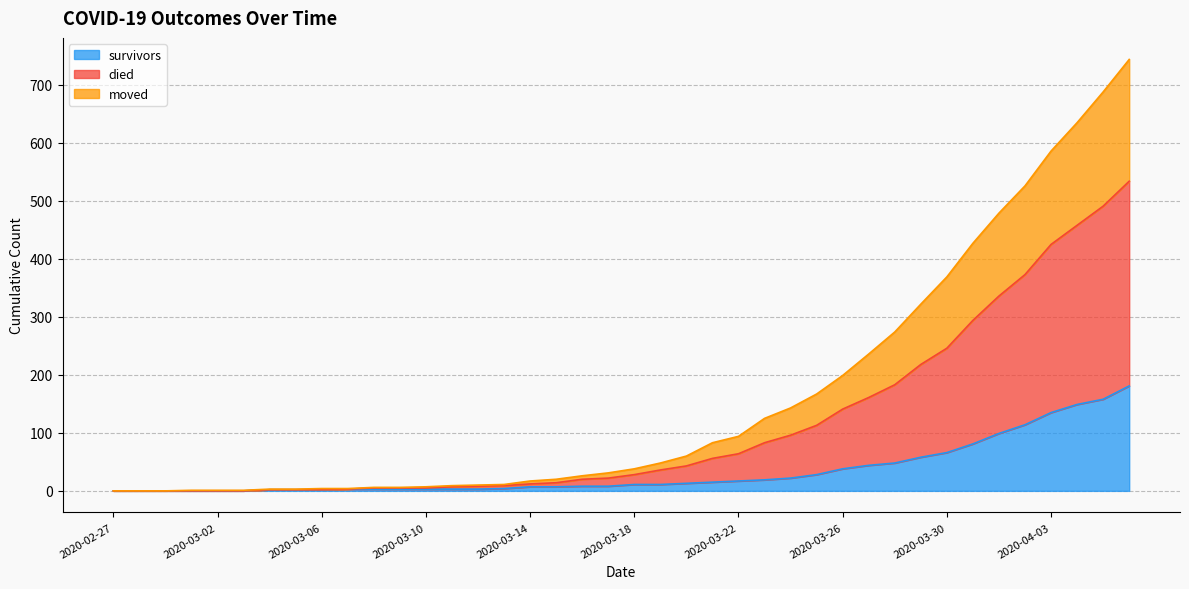

Which label corresponds to the smallest value in the chart?

2020-02-27